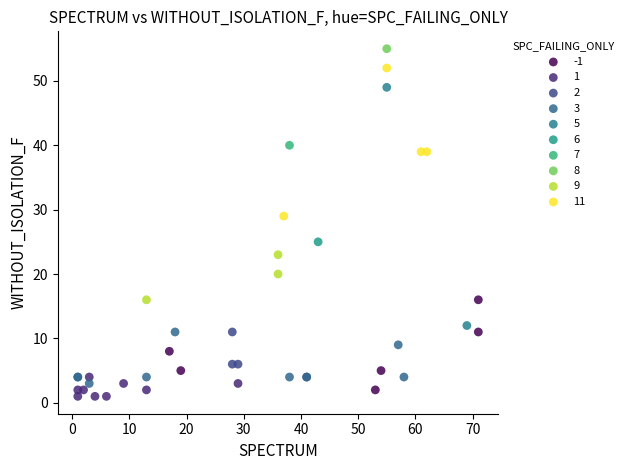

What are all the series names shown in the legend?

-1, 1, 2, 3, 5, 6, 7, 8, 9, 11